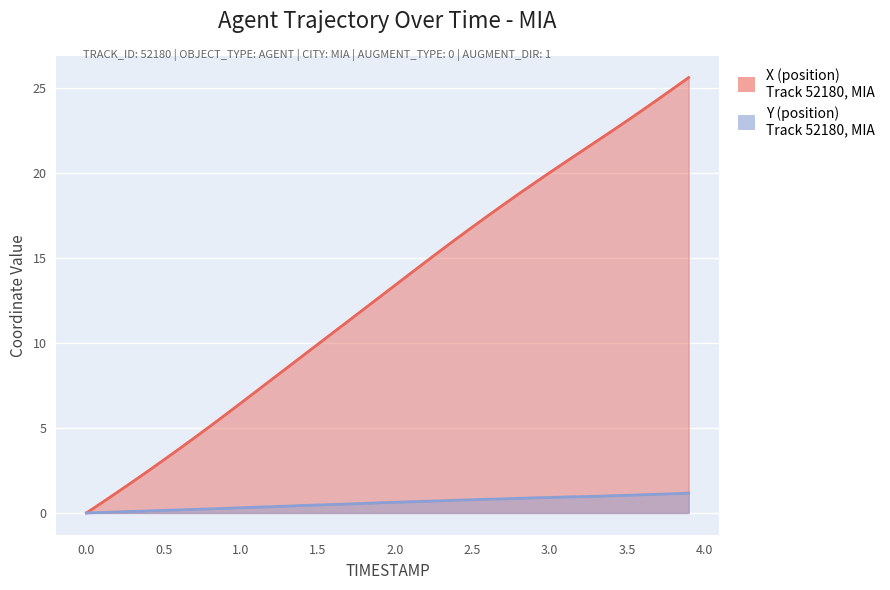

Reading left to right, list all the values displayed in this chart.

X: 0.0	0.6	1.2	1.8	2.5	3.1	3.8	4.4	5.1	5.8	6.5	7.2	7.9	8.6	9.2	9.9	10.6	11.3	12.0	12.7	13.4	14.1	14.8	15.5	16.2	16.8	17.5	18.1	18.8	19.4	20.0	20.6	21.3	21.9	22.5	23.1	23.7	24.3	25.0	25.6
Y: 0.0	0.0	0.1	0.1	0.1	0.1	0.2	0.2	0.2	0.3	0.3	0.3	0.4	0.4	0.4	0.5	0.5	0.5	0.6	0.6	0.6	0.7	0.7	0.7	0.8	0.8	0.8	0.8	0.9	0.9	0.9	0.9	1.0	1.0	1.0	1.0	1.1	1.1	1.1	1.2